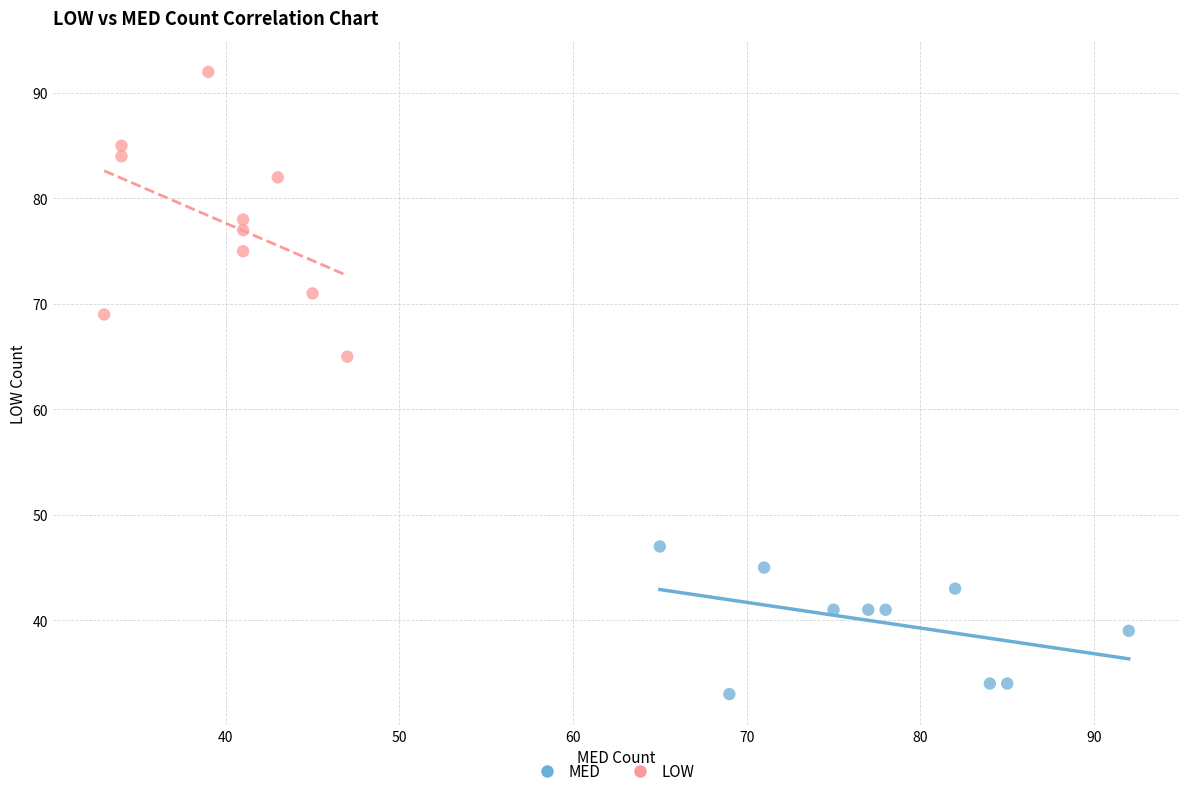

Which series contains the highest Y value?

LOW